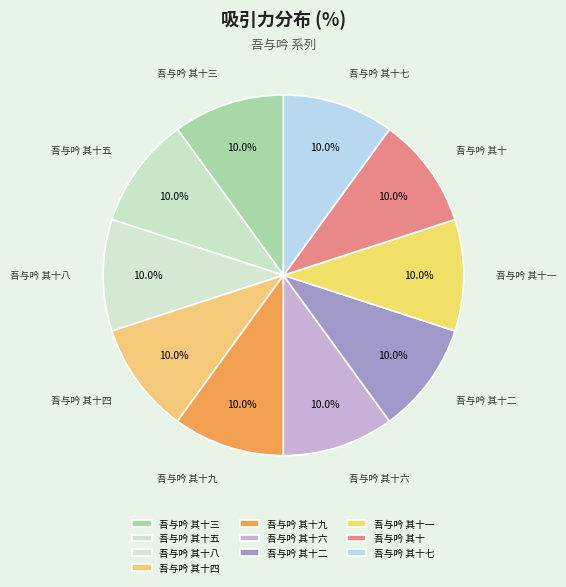

What is the ratio of the value at 吾与吟 其十六 to the value at 吾与吟 其十五?

1.0